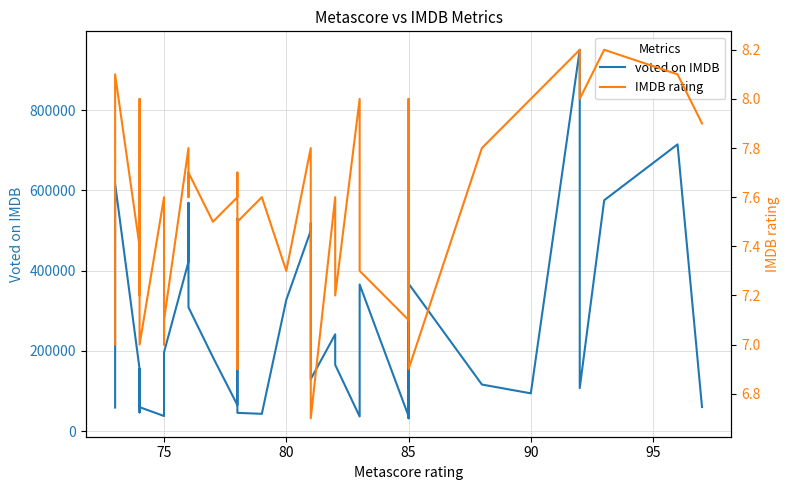

List the series in order of their peak value, lowest first.

IMDB rating, voted on IMDB